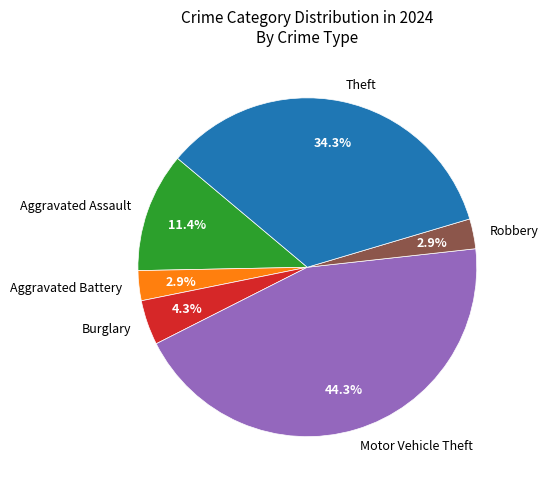

How many slices are in this pie chart?

6